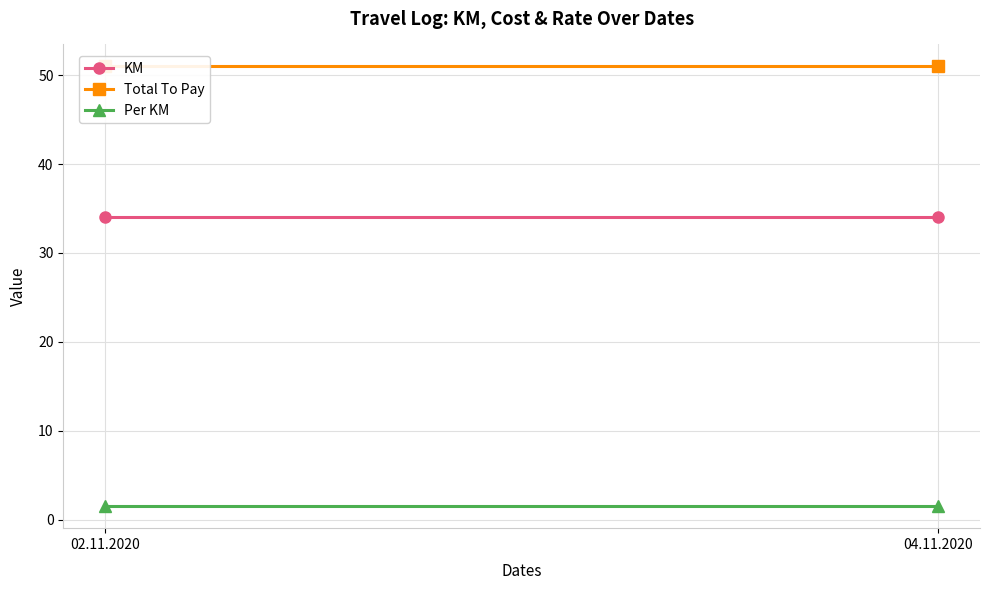

Rank the series by their average value, from lowest to highest.

Per KM, KM, Total To Pay